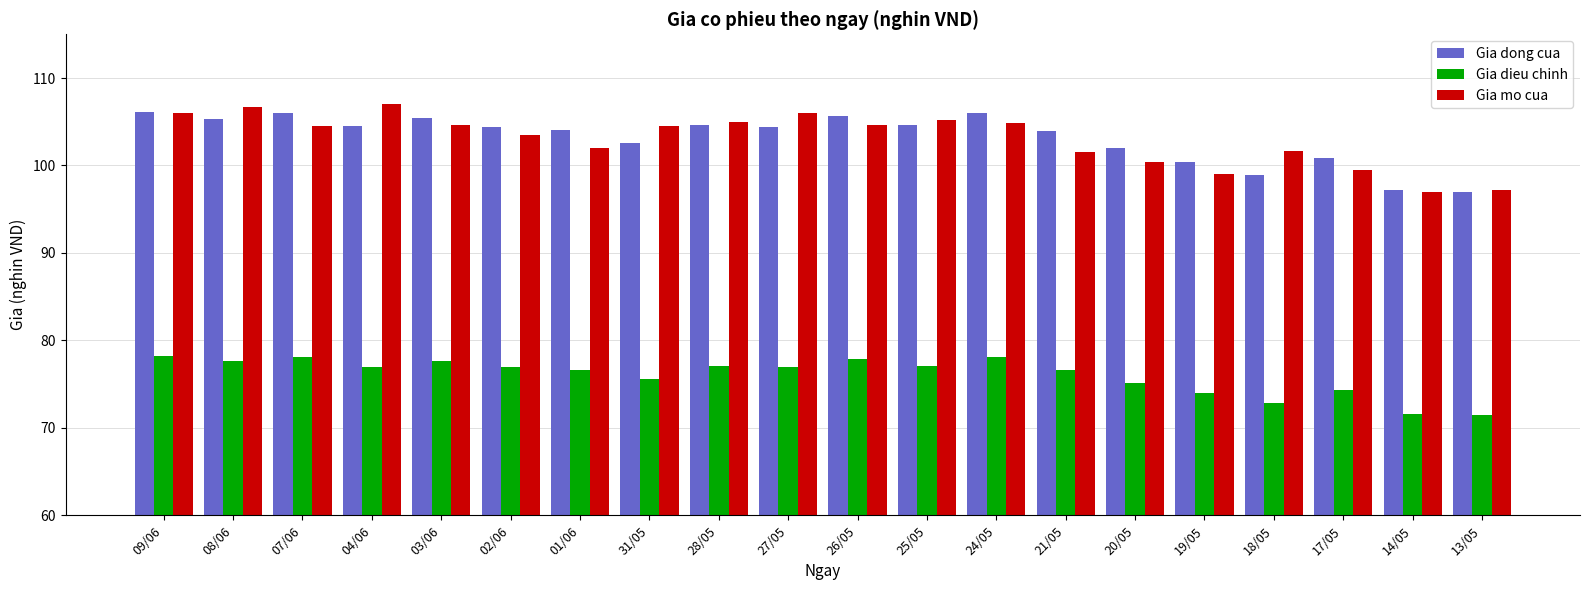

Does the chart contain any negative values?

No